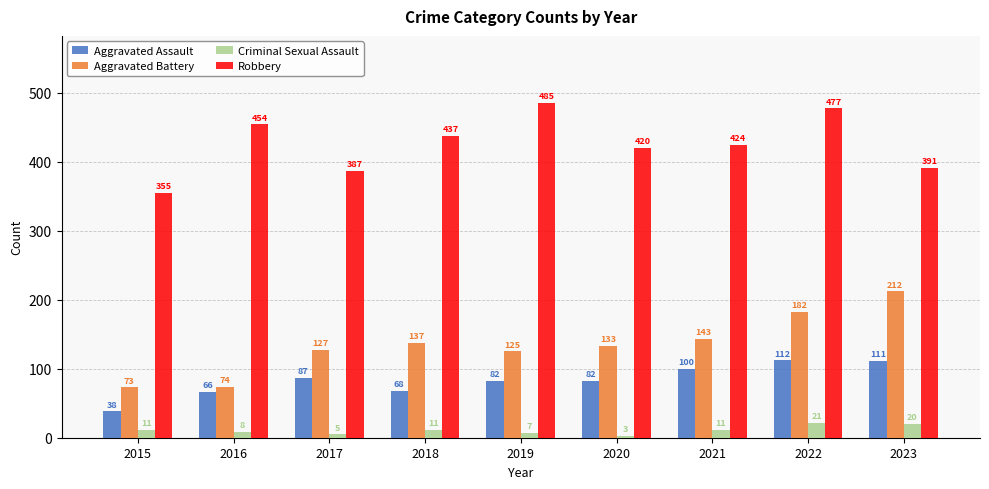

Rank the series by their maximum value, from highest to lowest.

Robbery, Aggravated Battery, Aggravated Assault, Criminal Sexual Assault